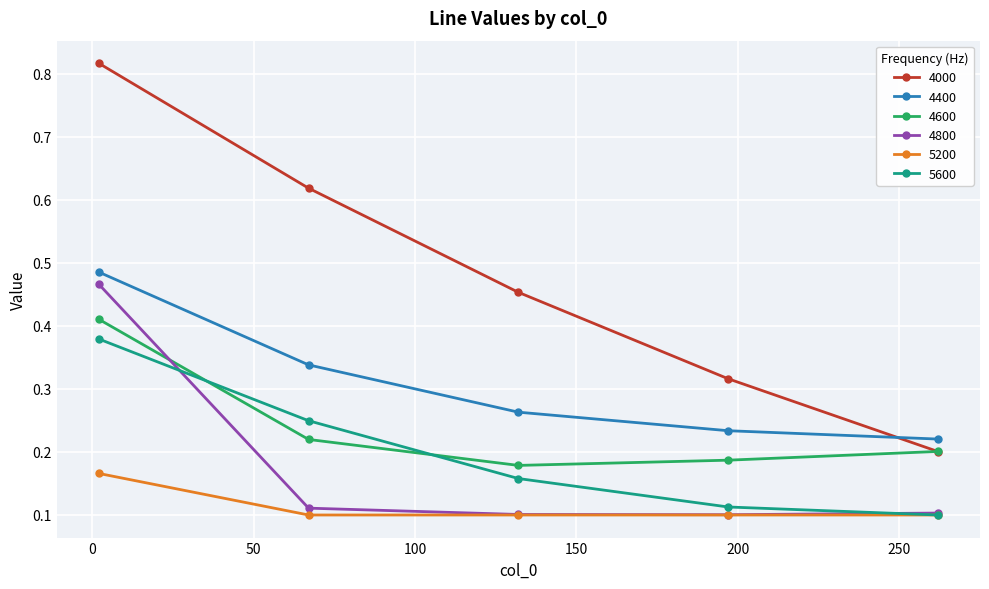

Which series has the widest spread of values?

4000